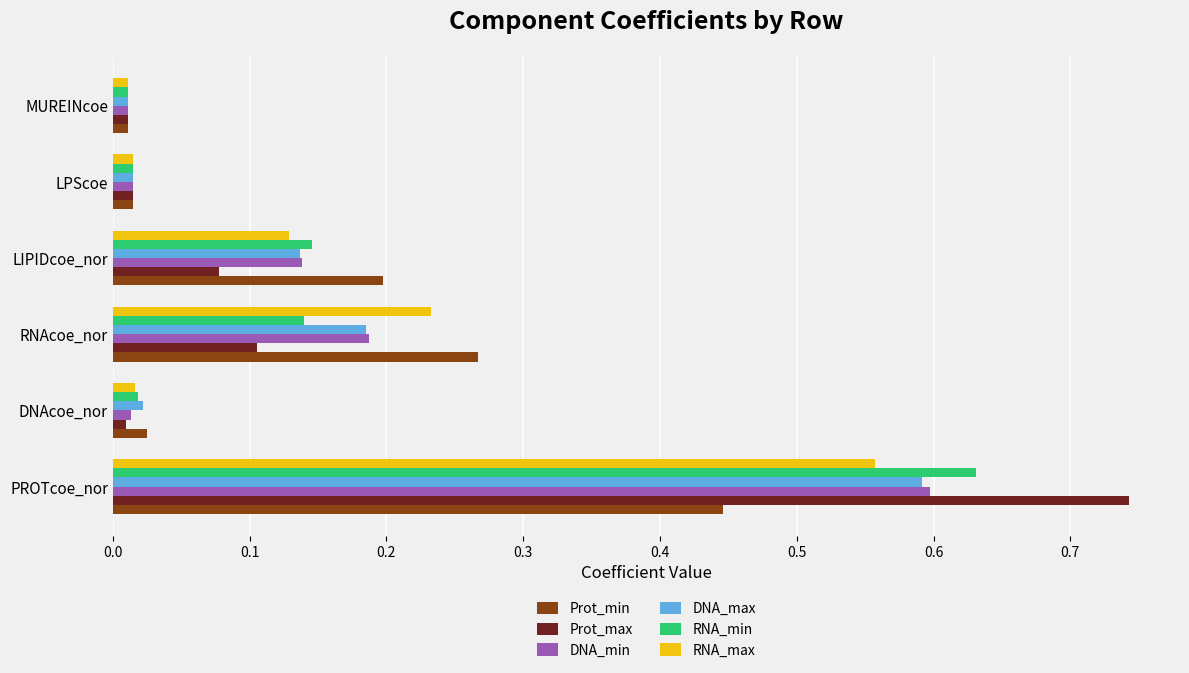

At which category does the chart reach its peak across all series?

PROTcoe_nor